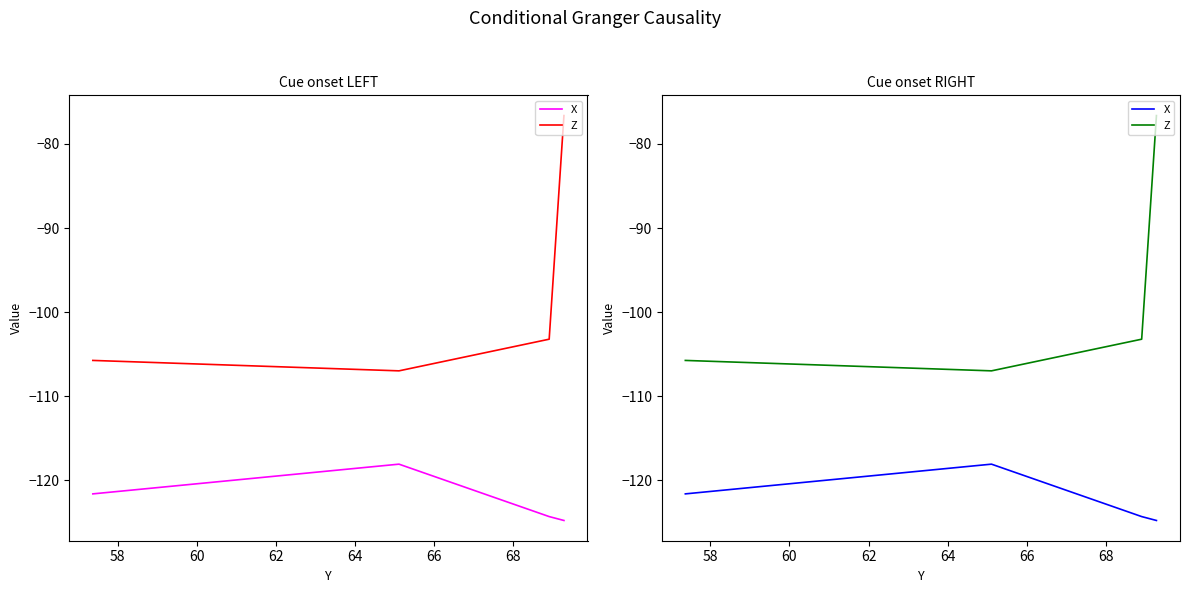

True or false: X has more than 1 interior local peaks.

False